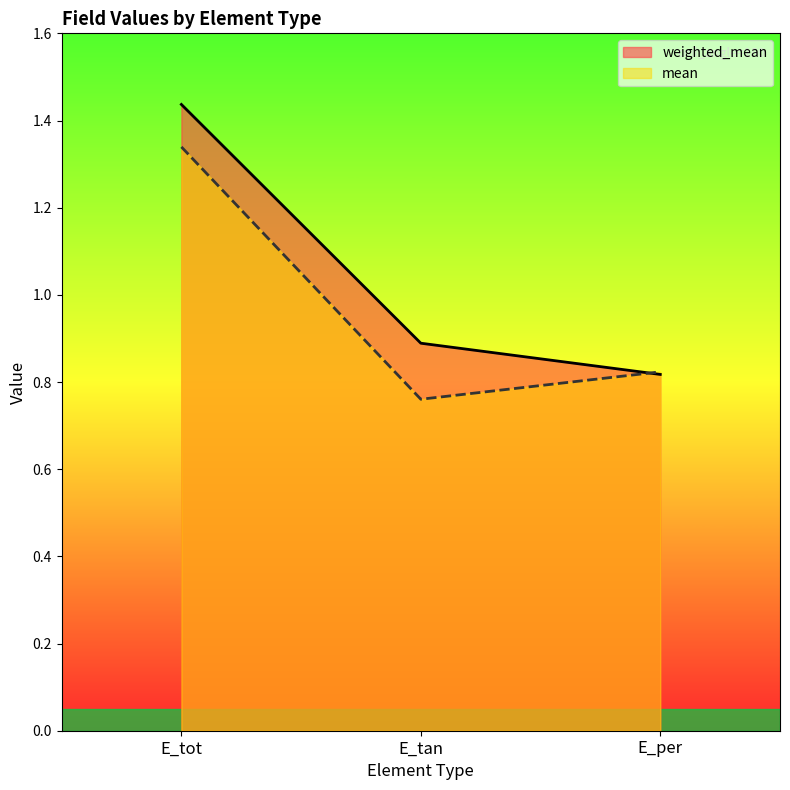

True or false: weighted_mean has a value of 2.5 at E_tot.

False